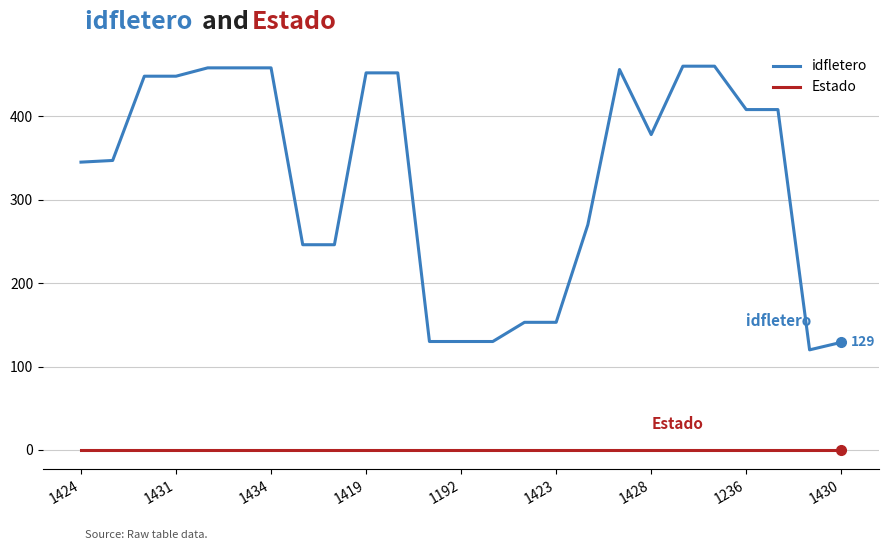

True or false: Estado and idfletero cross at least once.

False